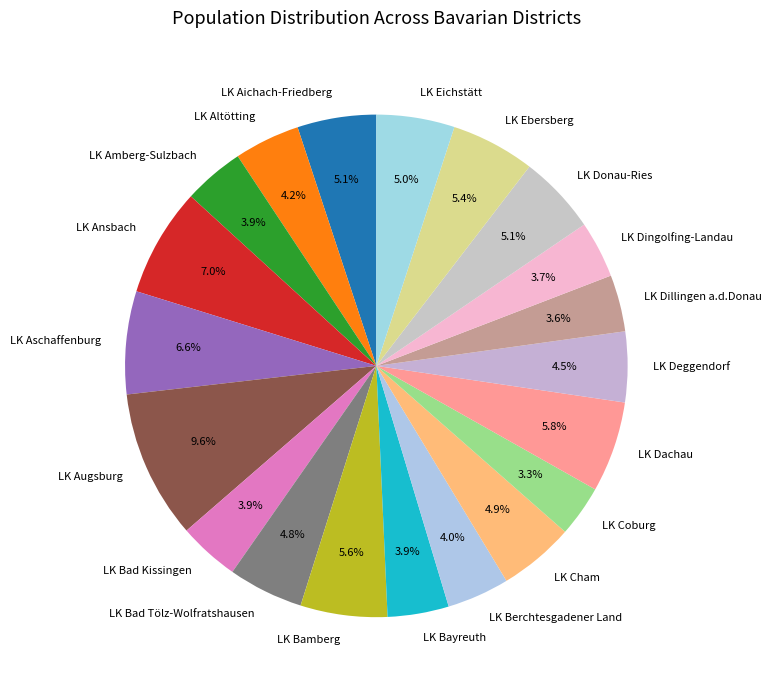

Does any single category account for the majority?

No